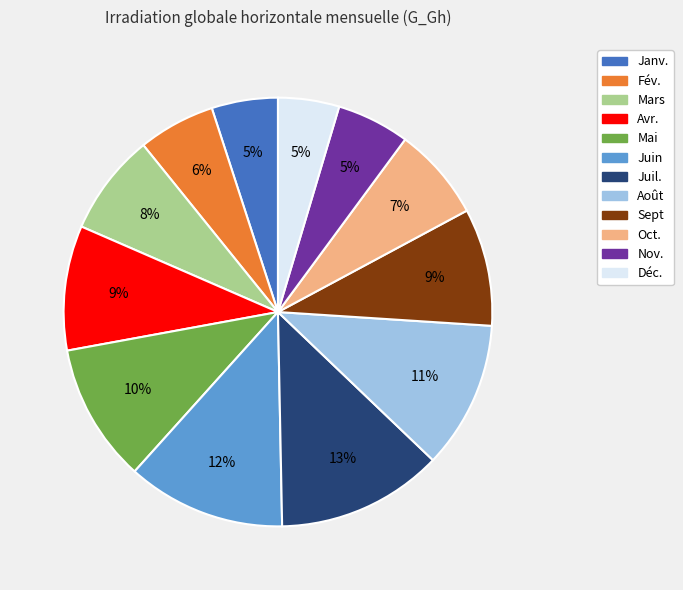

Does Juin account for over 50% of the chart?

No